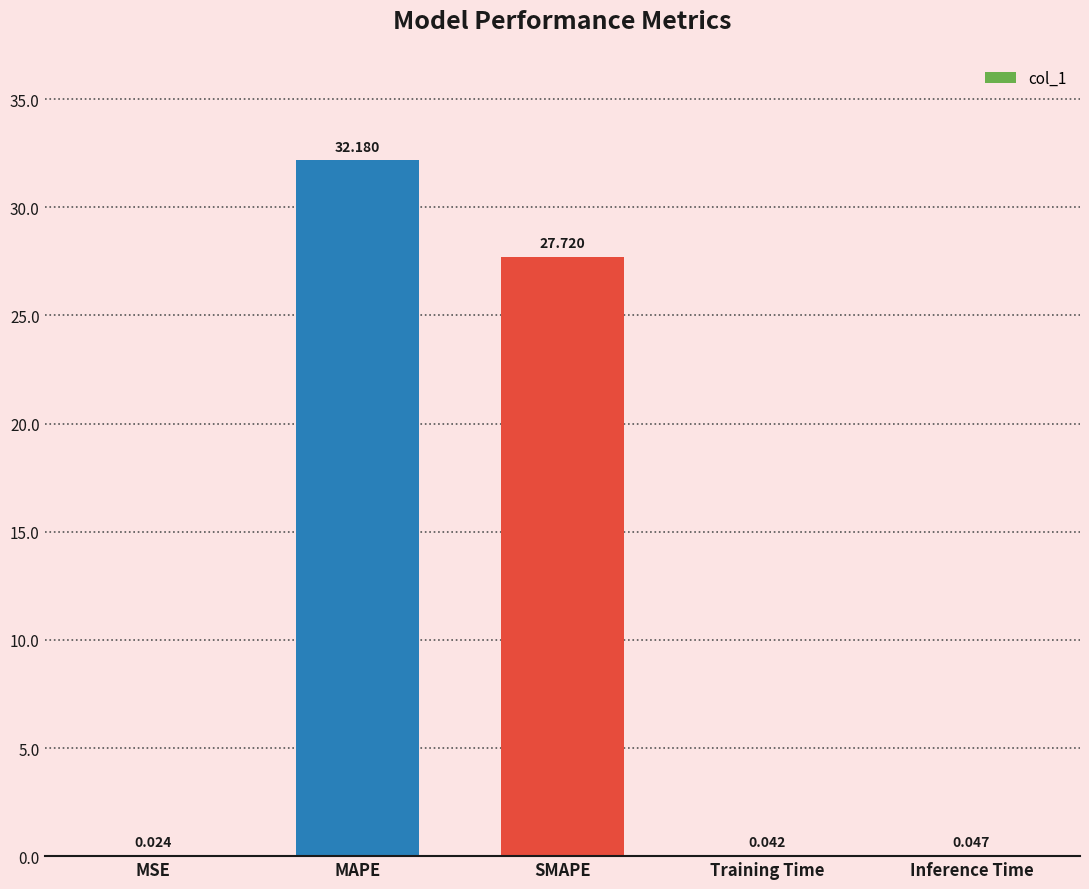

Where is the data nearest to the value 16?

SMAPE